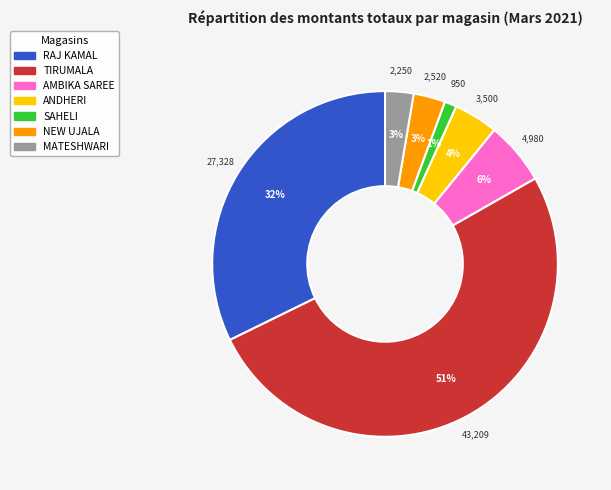

Do ANDHERI and MATESHWARI together represent more than half of the pie?

No